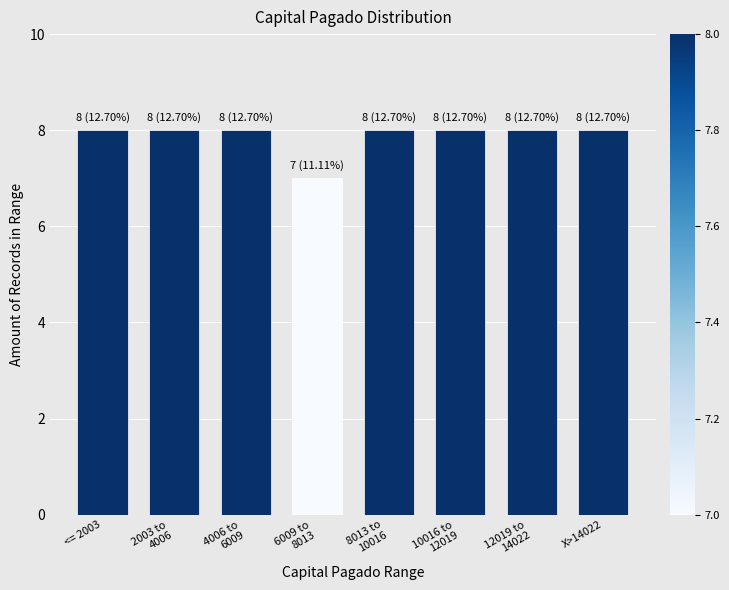

Reading left to right, list all the values displayed in this chart.

8	8	8	7	8	8	8	8